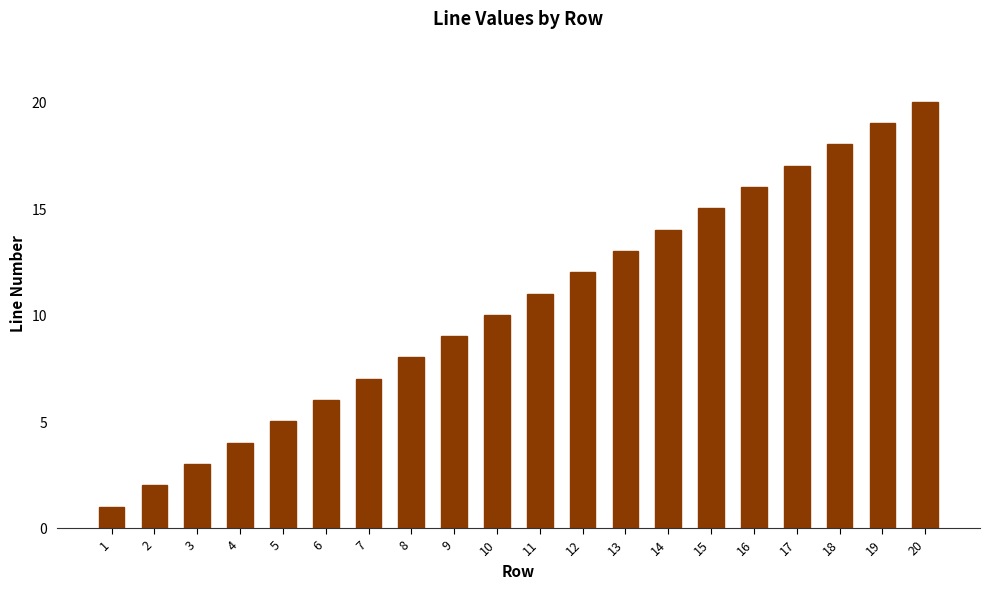

What is the difference between the second highest and second lowest values?

17